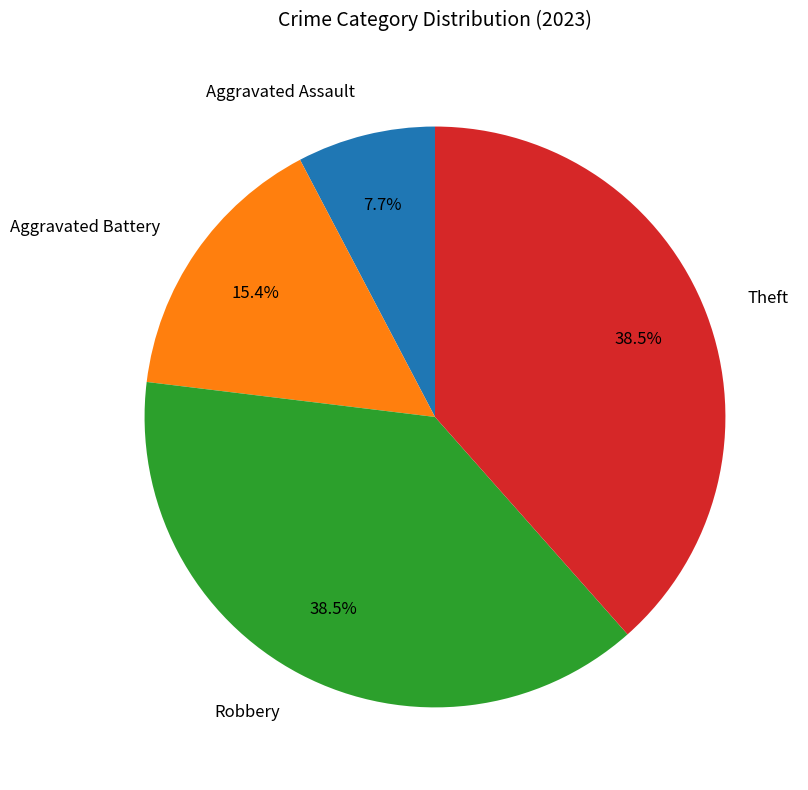

Which category has the smallest portion of the pie?

Aggravated Assault